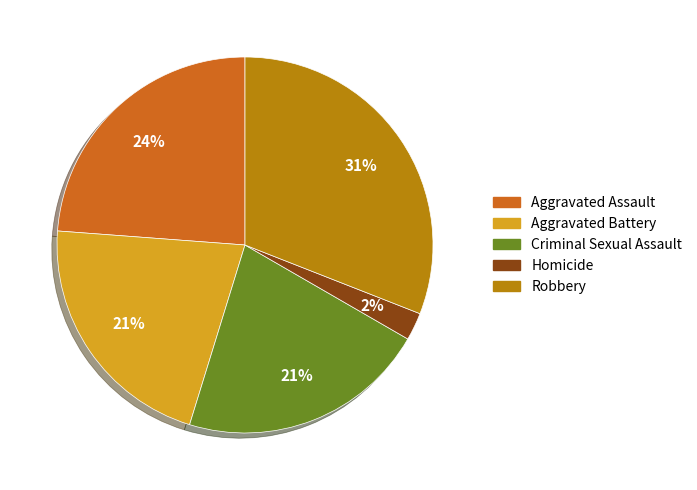

Count the number of slices in the pie.

5